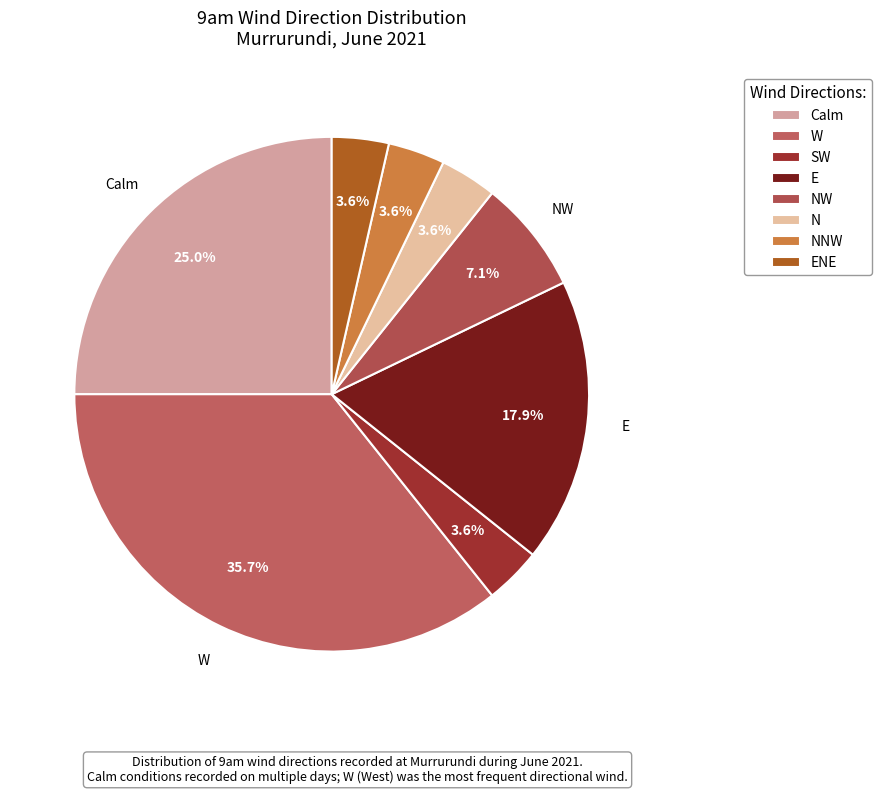

What is the total percentage of N and Calm?

28.6%